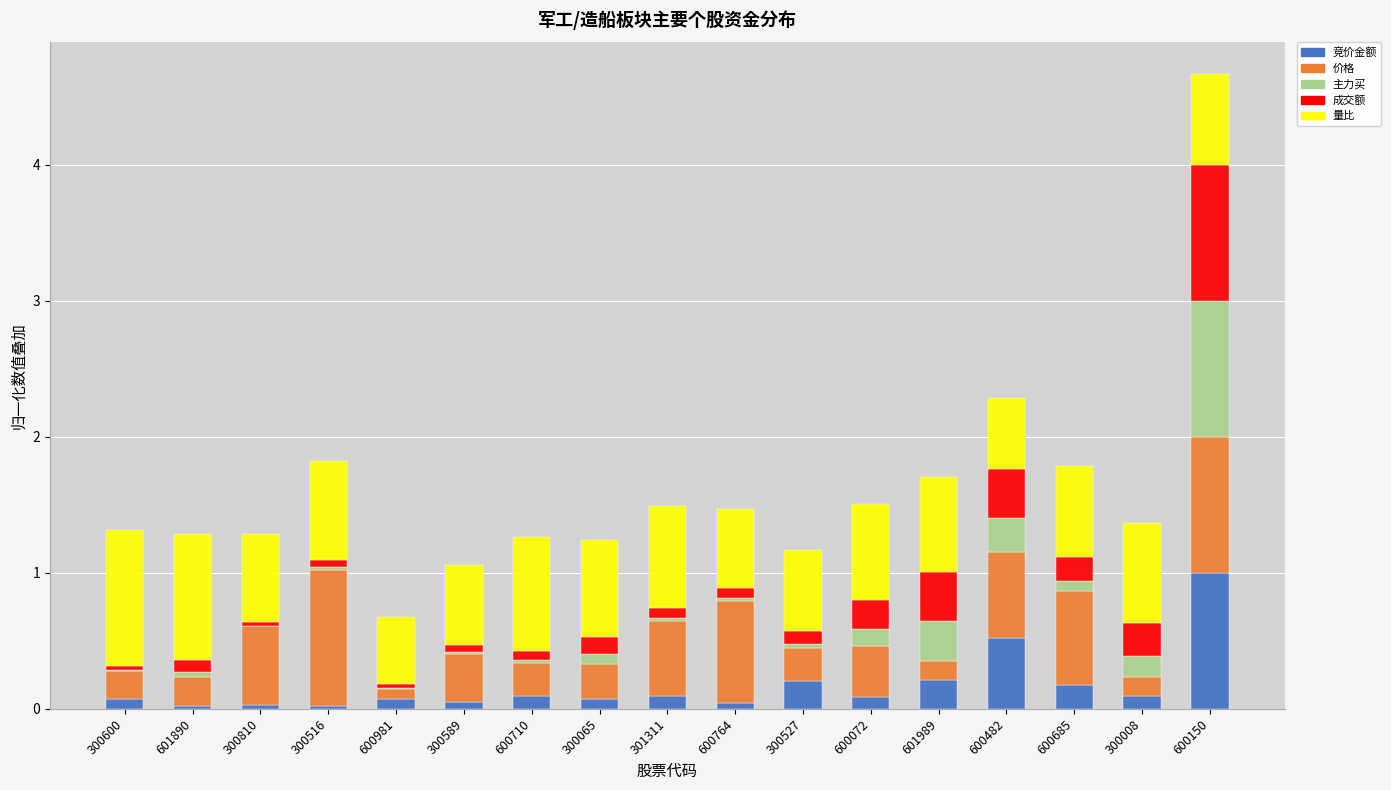

What is the sum of all 竞价金额 values?

2.9